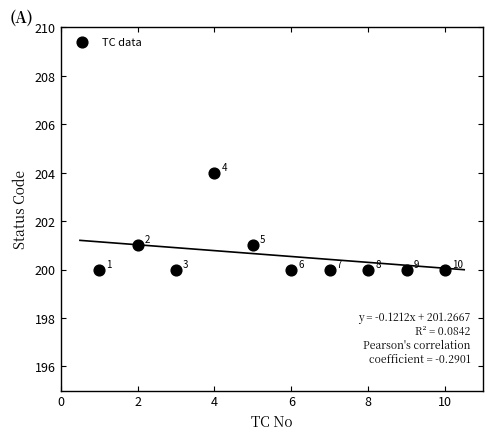

What is the average Y value?

201